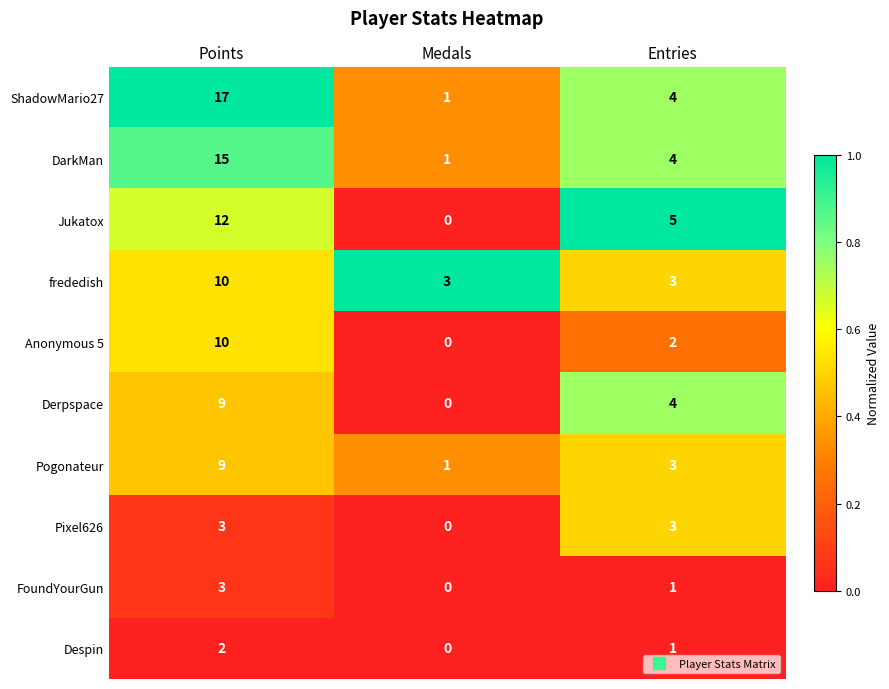

List the labels in order of ShadowMario27 value, smallest first.

Medals, Entries, Points